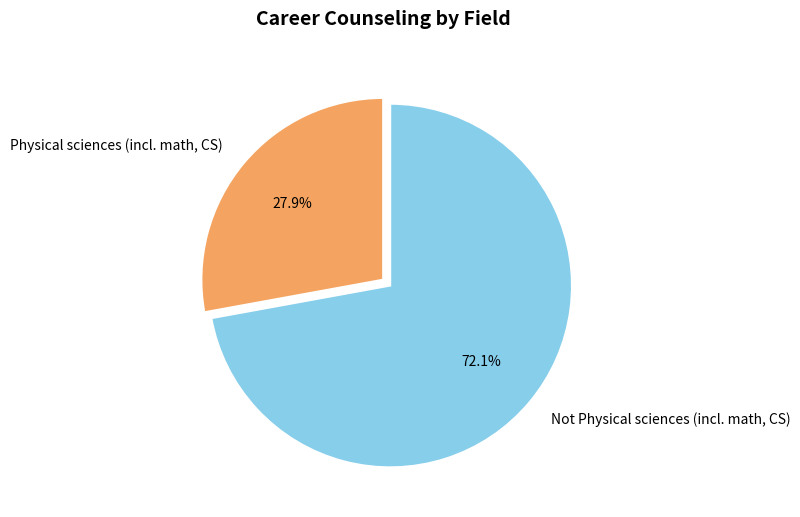

Is the sum of Not Physical sciences (incl. math, CS) and Physical sciences (incl. math, CS) greater than half?

Yes